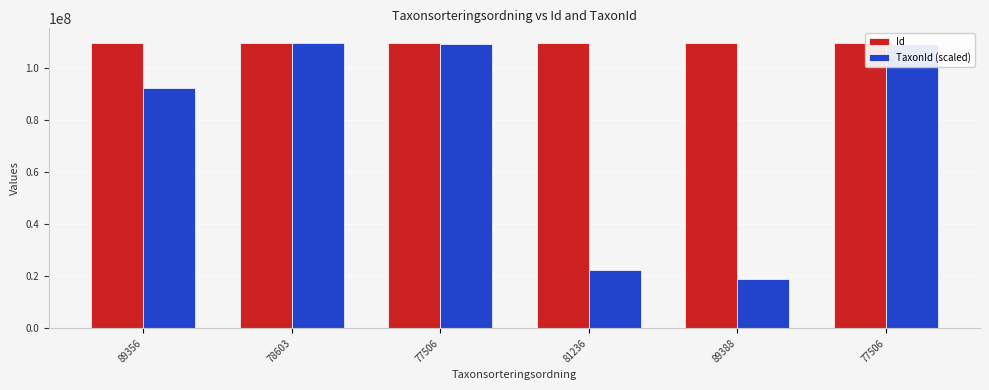

How many values in the Id series are below 109911087?

3